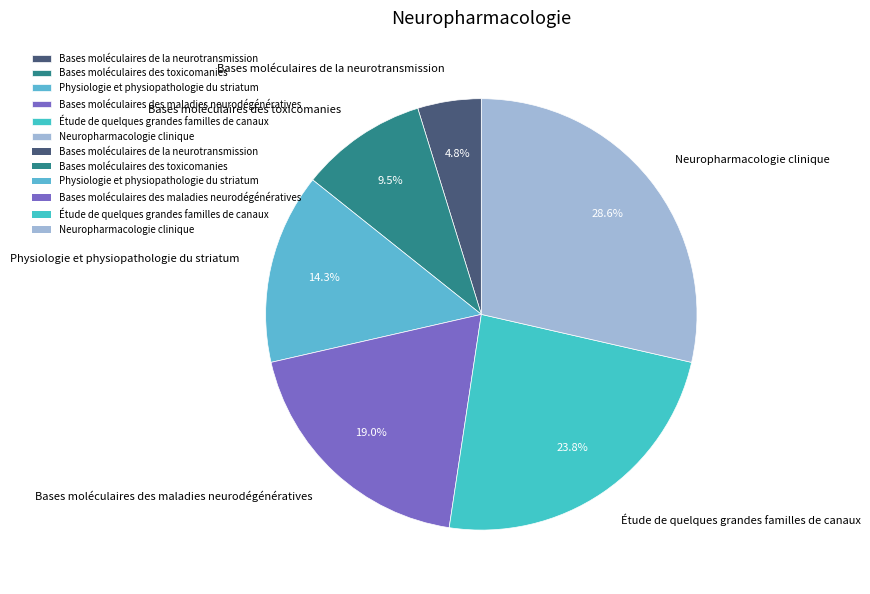

What percentage is the Neuropharmacologie clinique slice, to the nearest percent?

29%